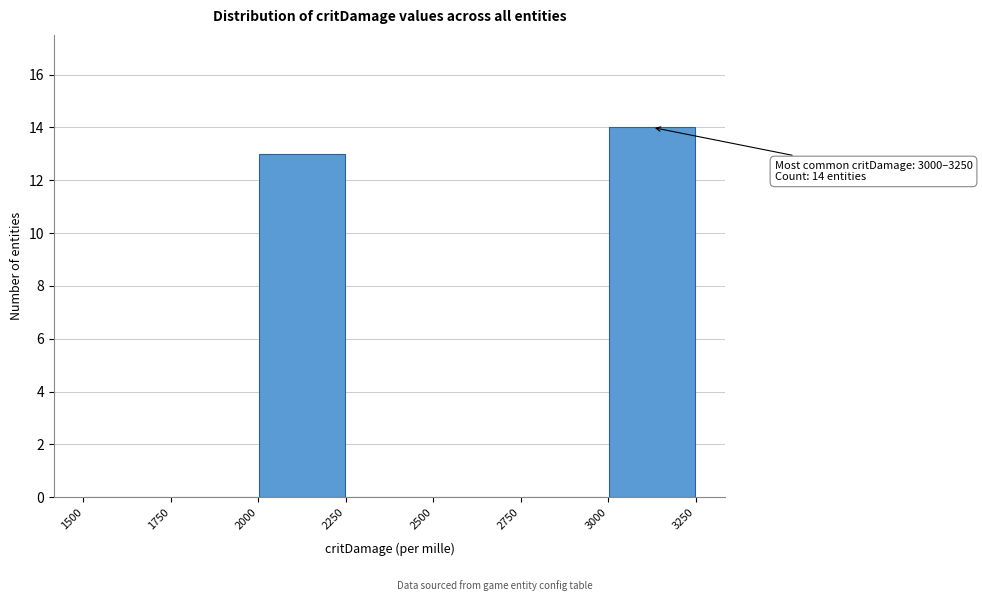

Over which range of the x-axis is the bar tallest?

3000 to 3250